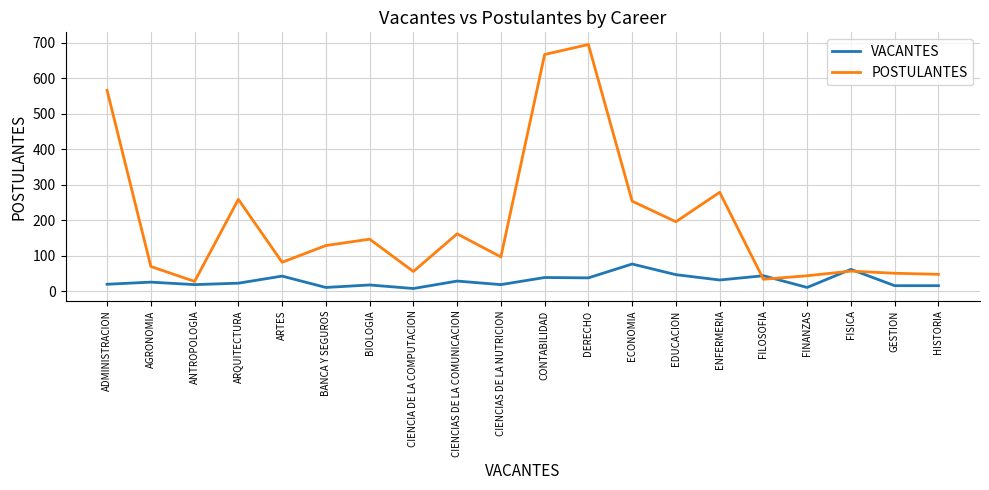

What is the difference between the second highest and minimum values in the POSTULANTES series?

639